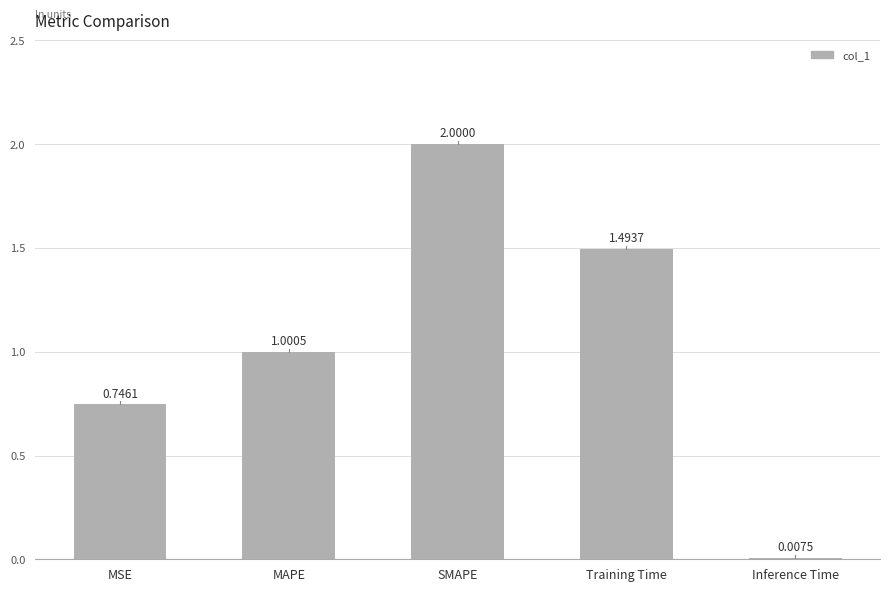

What is the change in value from SMAPE to Training Time?

-0.5